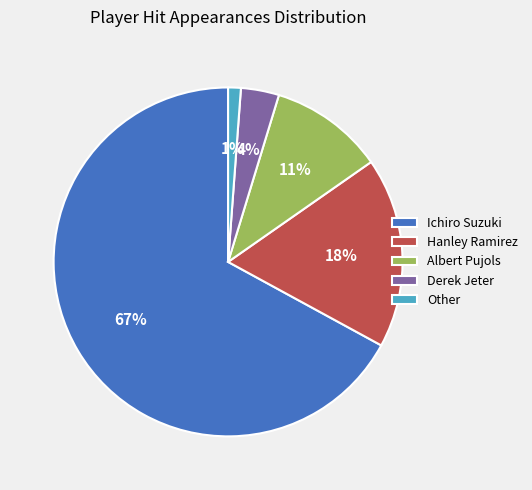

To the nearest percent, what percentage of the pie is Other?

1%